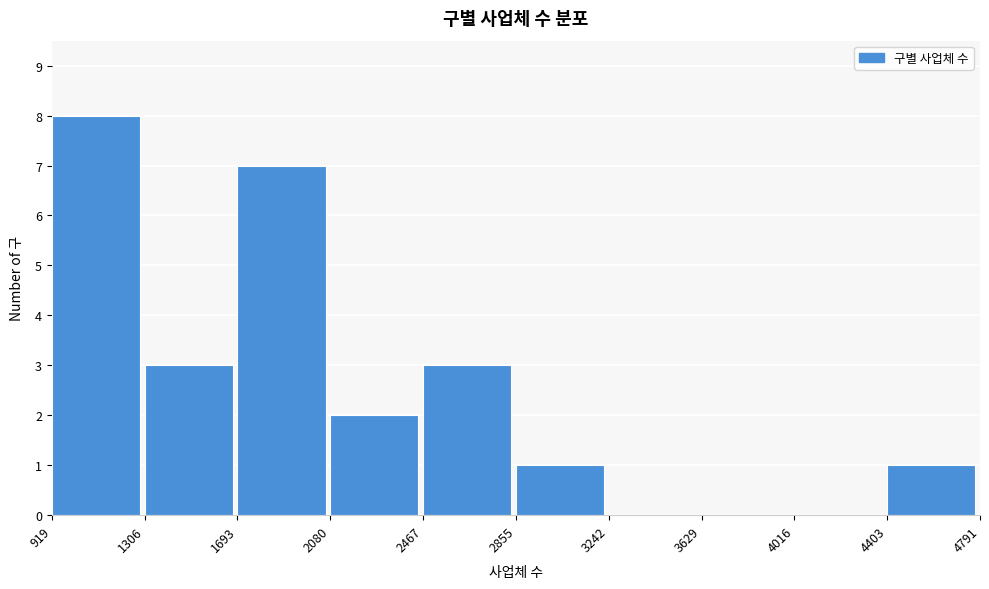

How tall is the bar that spans 2855 to 3242 on the x-axis? The values are not printed on the chart, so give them approximately, as read against the axis.

1